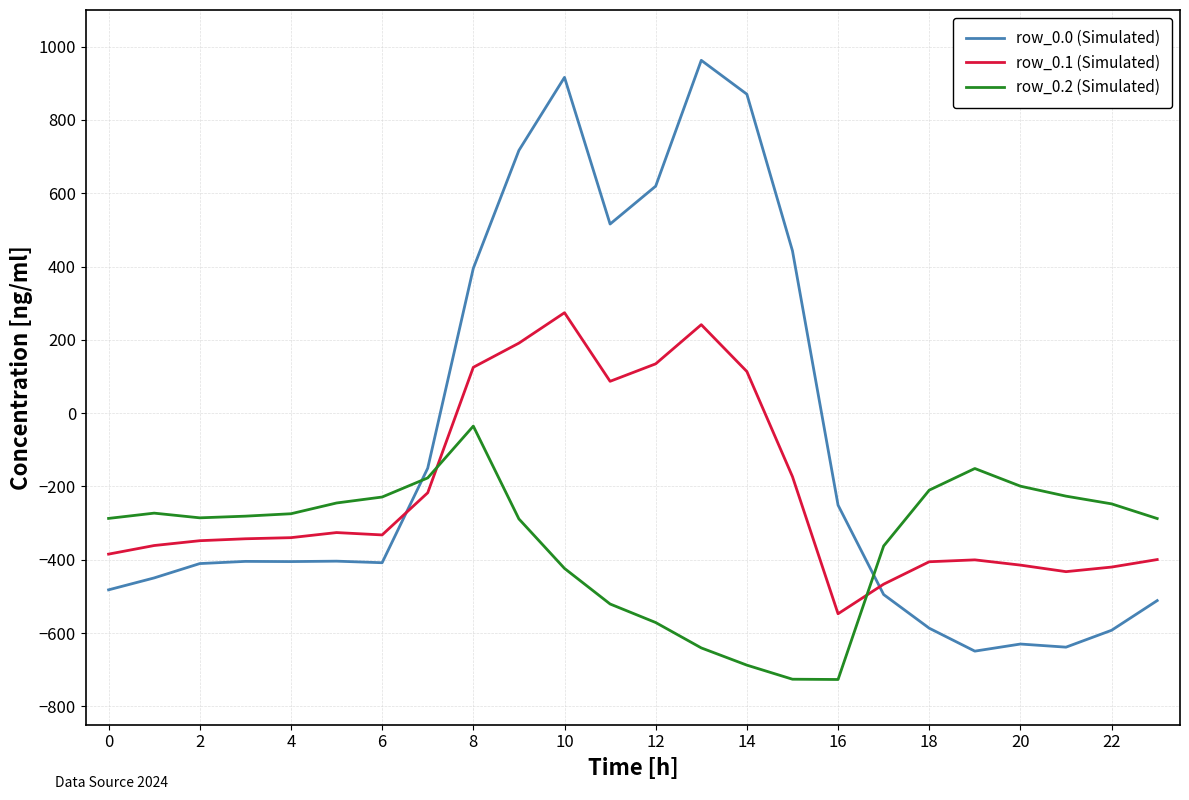

Which series has the widest spread of values?

row_0.0 (Simulated)